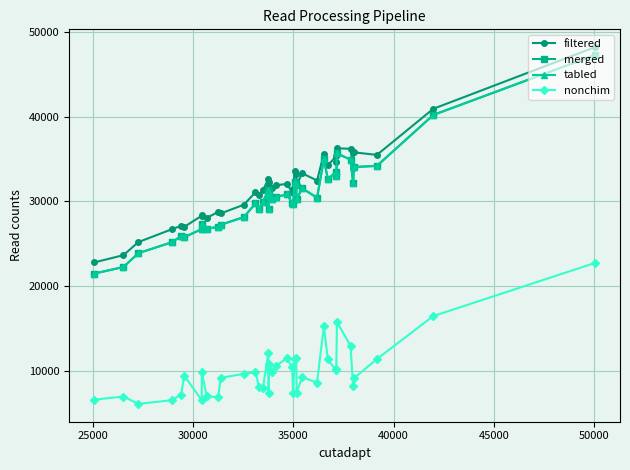

Does the chart have visible grid lines?

Yes